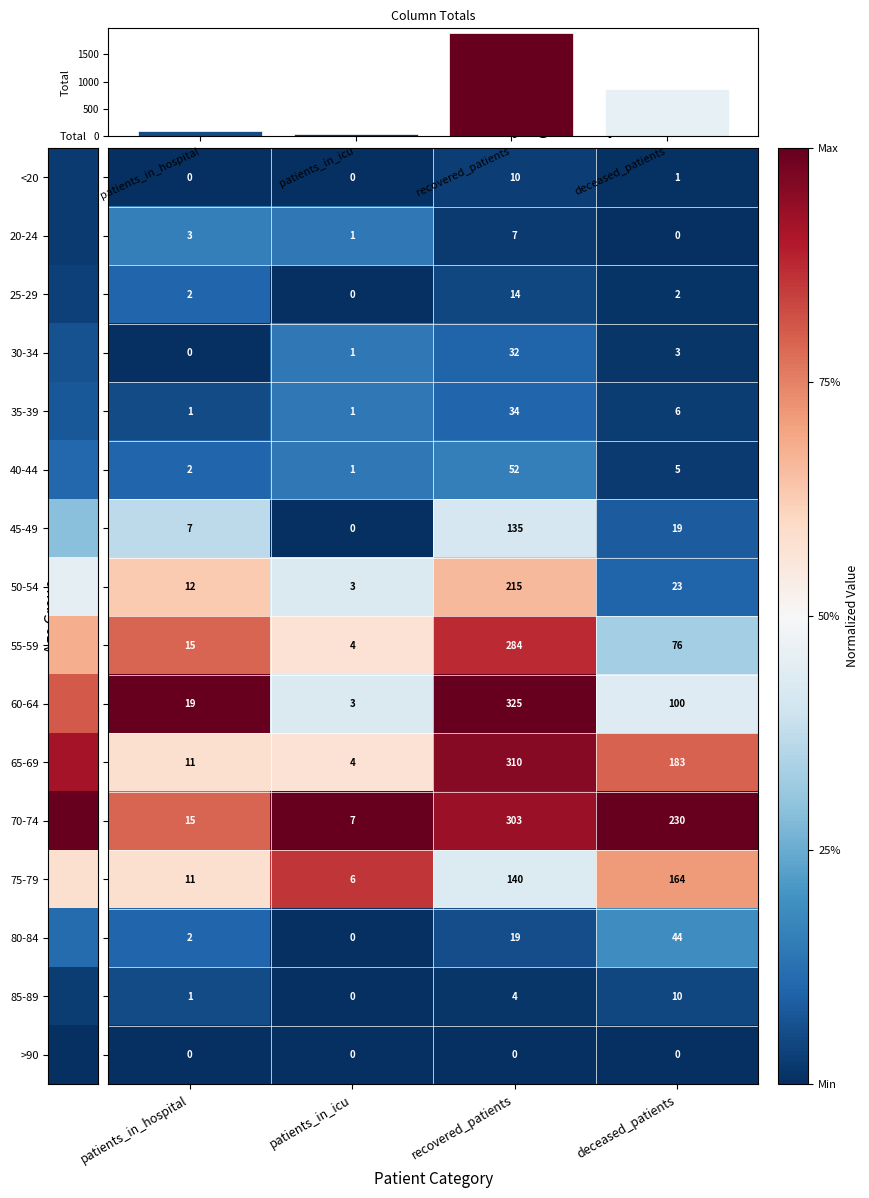

Is it true that 35-39 equals 6 at deceased_patients?

True